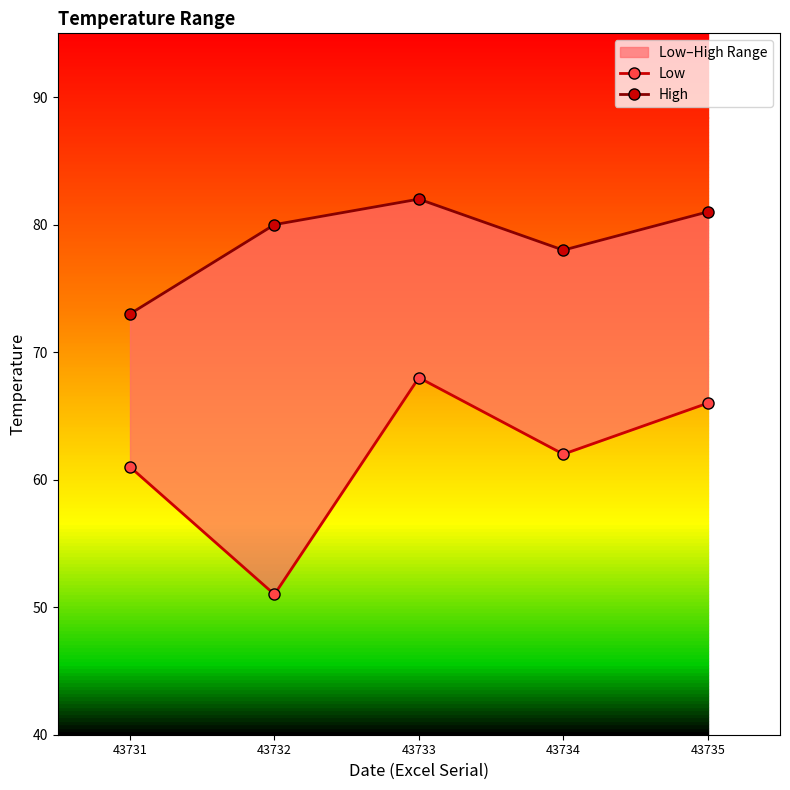

Which category has the highest value in the Low series?

43733